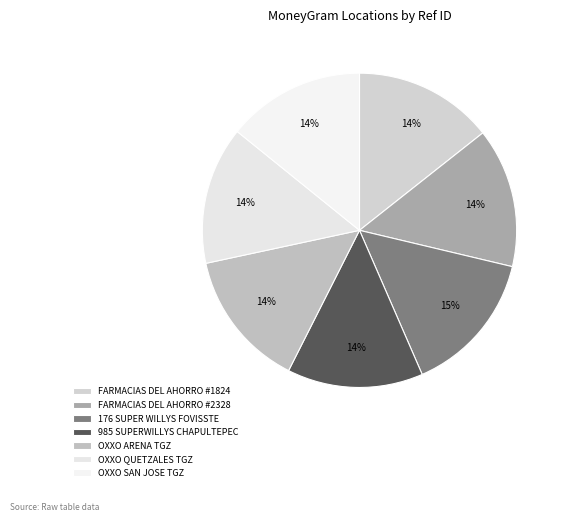

To the nearest percent, what is the average slice percentage?

14%